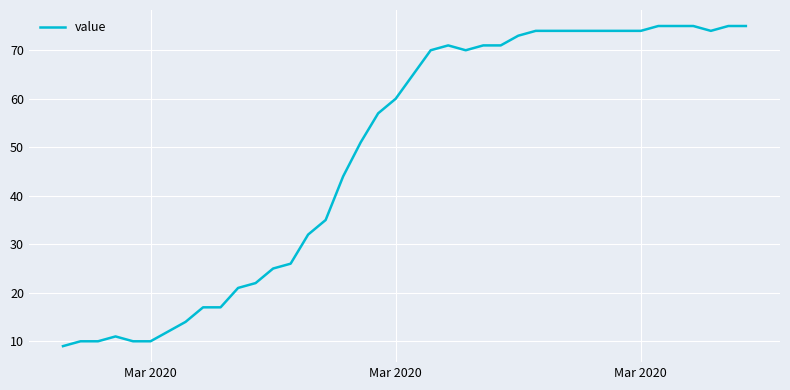

What is the maximum value shown in the chart?

75